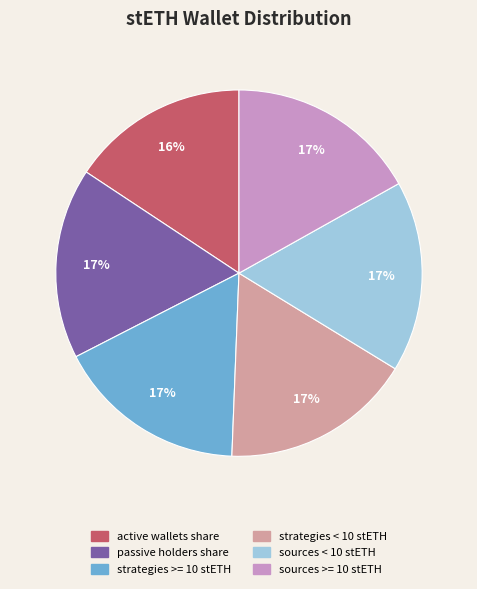

Count the number of slices in the pie.

6